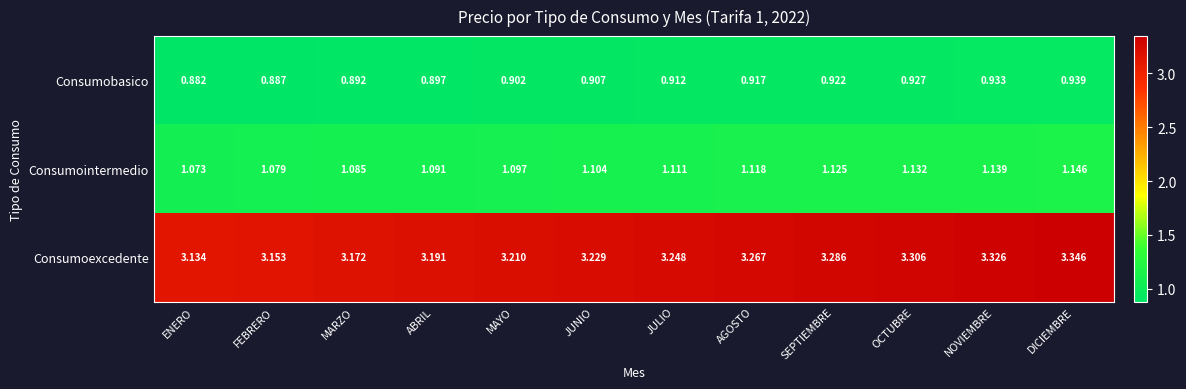

Where is Consumointermedio nearest to the value 1?

ENERO